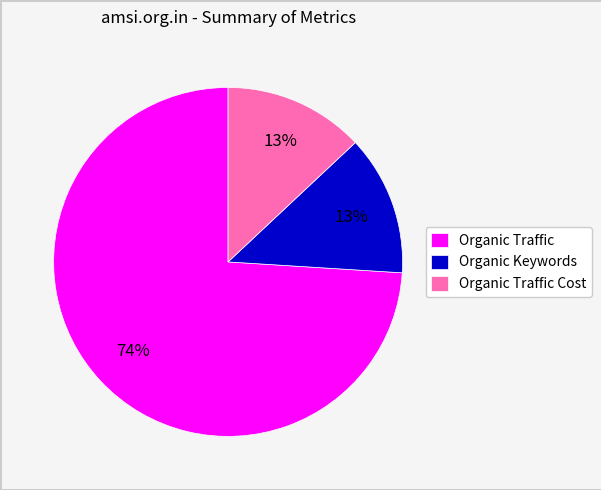

Is the sum of Organic Traffic Cost and Organic Traffic greater than half?

Yes